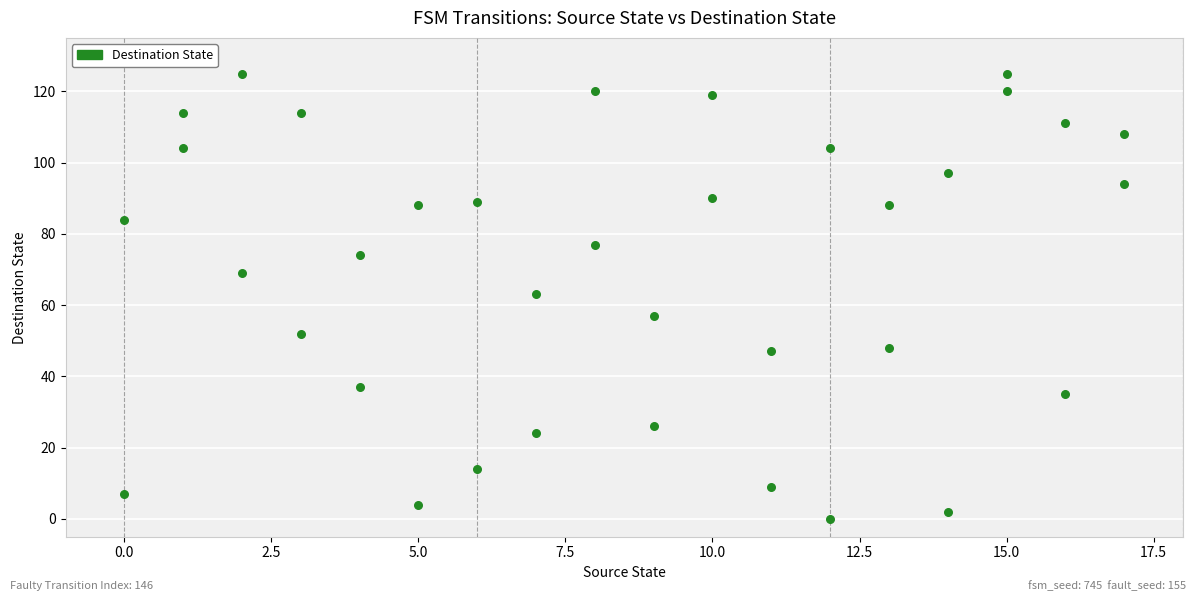

What is the range of X values (max minus min)?

17